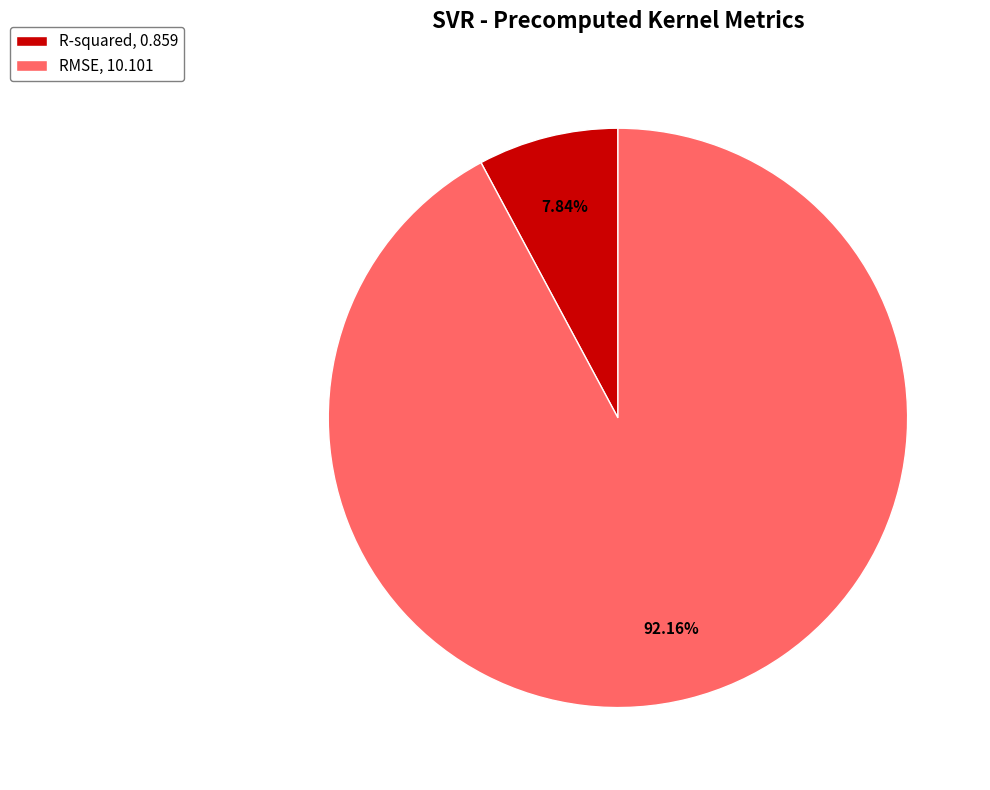

To the nearest percent, what is the difference between the largest and smallest slice percentages?

84%